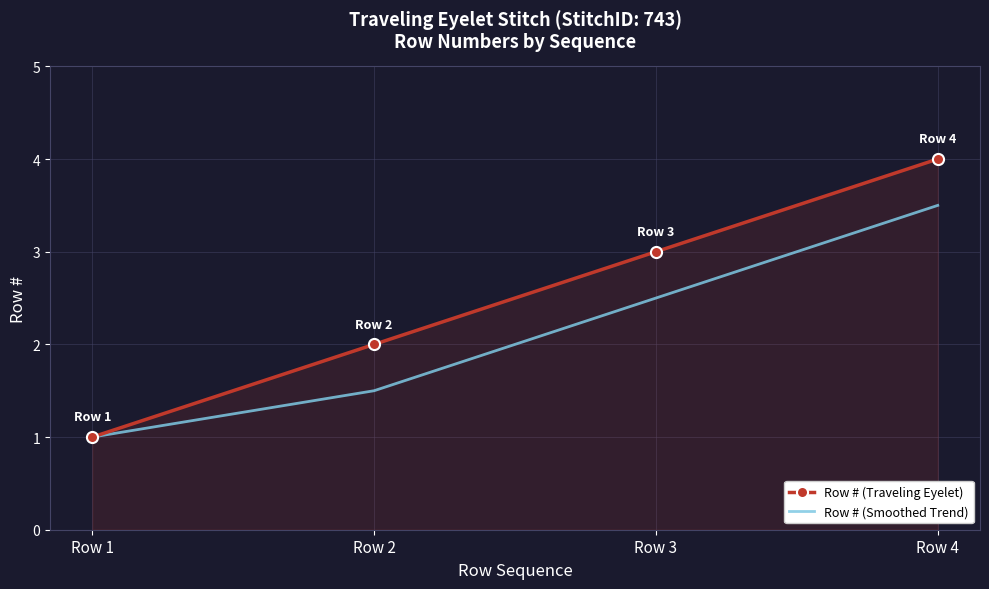

True or false: Row # (Smoothed Trend) has a value of 1.5 at Row 2.

True